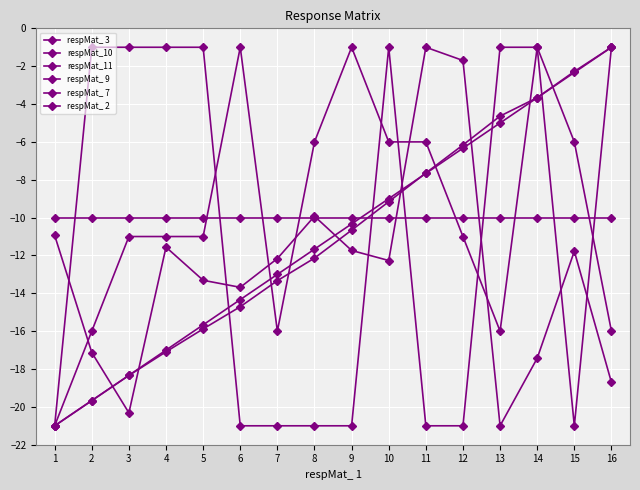

How many lines are shown in the chart?

6